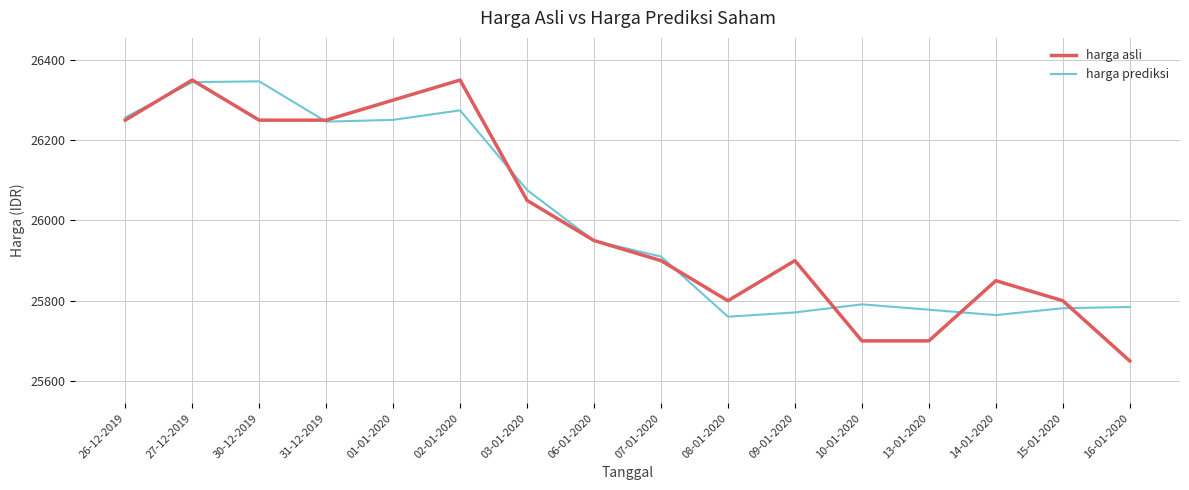

How many series are shown in this chart?

2